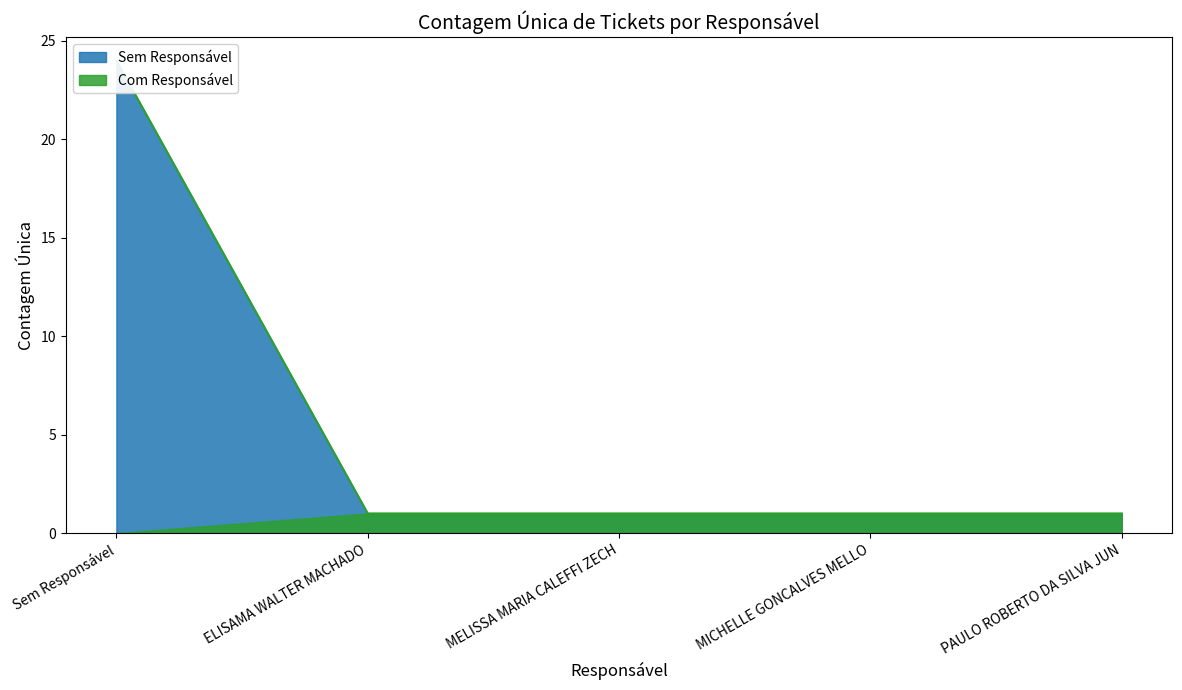

What is the label of the 2nd point from the left?

ELISAMA WALTER MACHADO